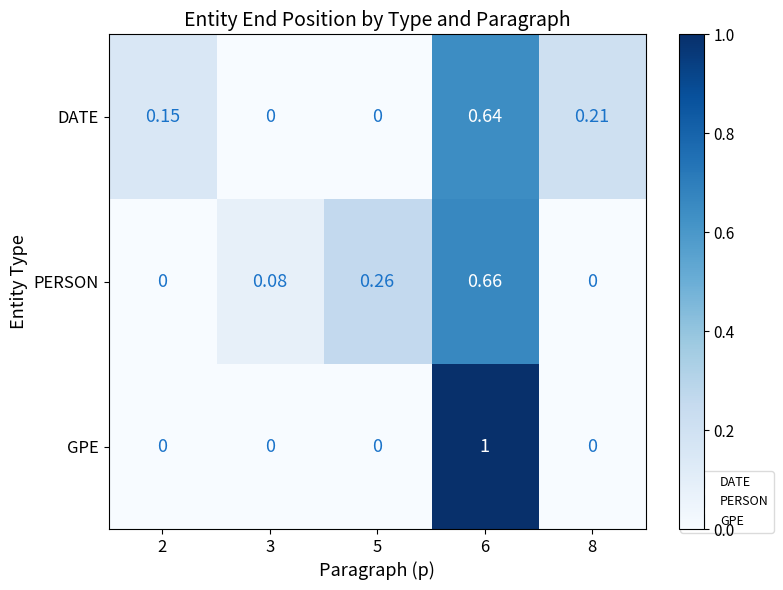

Is the value of DATE at 6 greater than the value of GPE at 5?

Yes